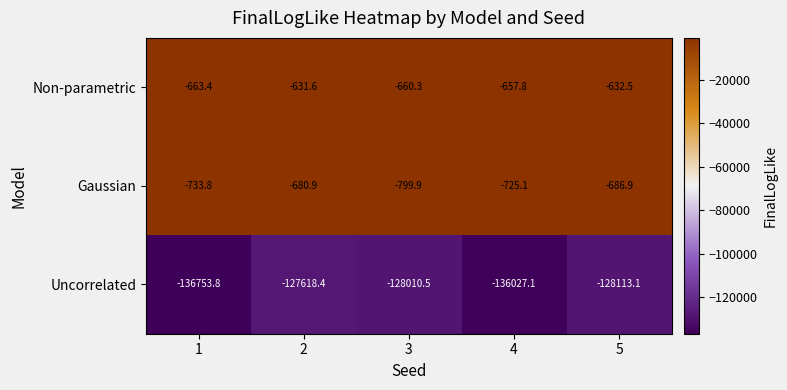

At which label is Non-parametric closest to -647?

4